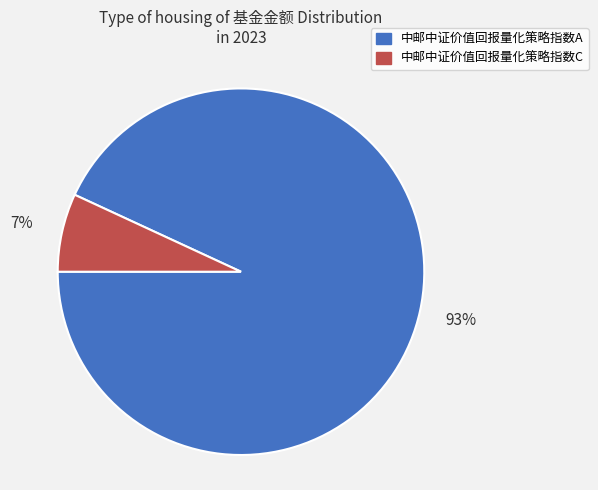

To the nearest percent, what percentage of the pie is 中邮中证价值回报量化策略指数A?

93%